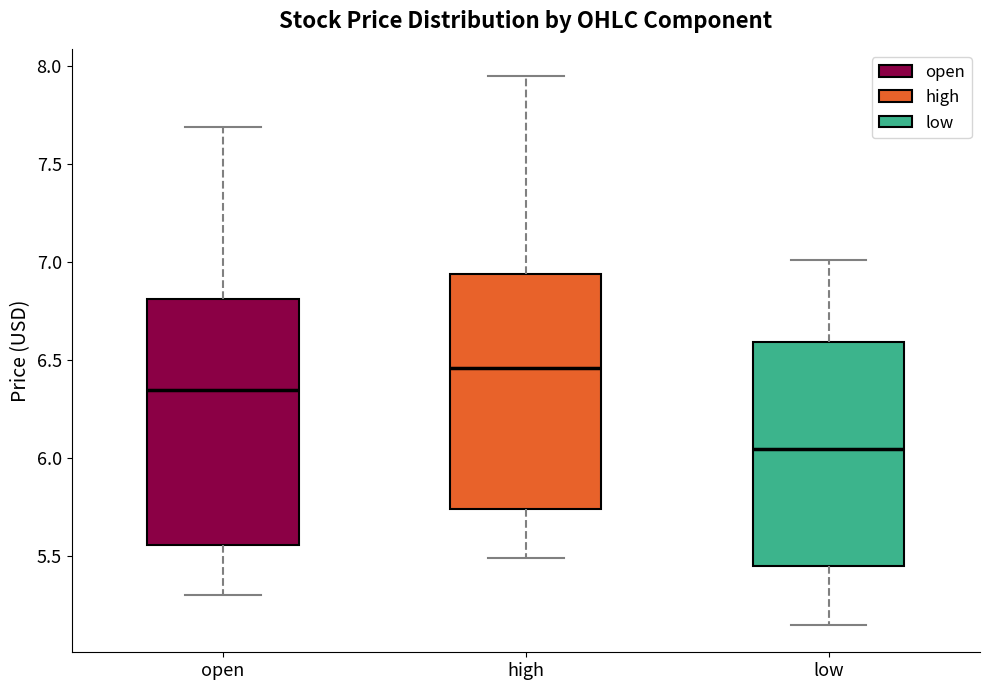

Reading left to right, transcribe this box plot: for each box, give where its median line is, the range the box spans, and where its two whiskers end, as read against the y-axis. The values are not printed on the chart, so give them approximately, as read against the axis.

open: median 6.35, box 5.55 to 6.80, whiskers 5.30 to 7.70
high: median 6.45, box 5.75 to 6.95, whiskers 5.50 to 7.95
low: median 6.05, box 5.45 to 6.60, whiskers 5.15 to 7.00